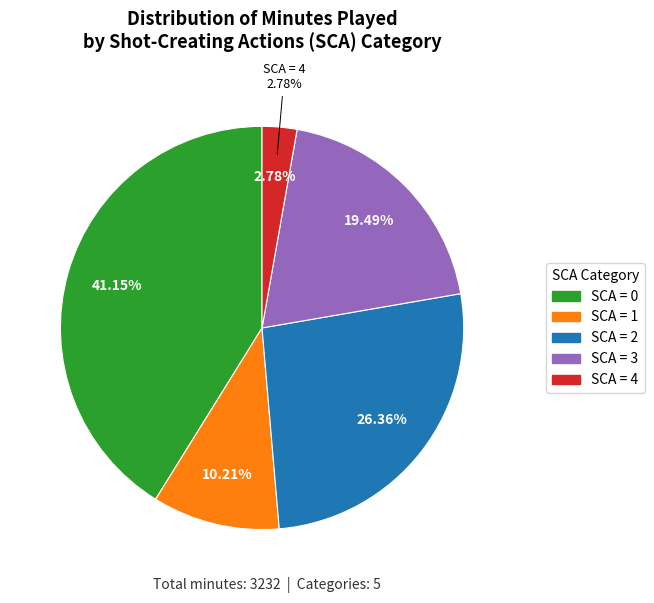

The 5 slice represents 8% of the pie. True or false?

False